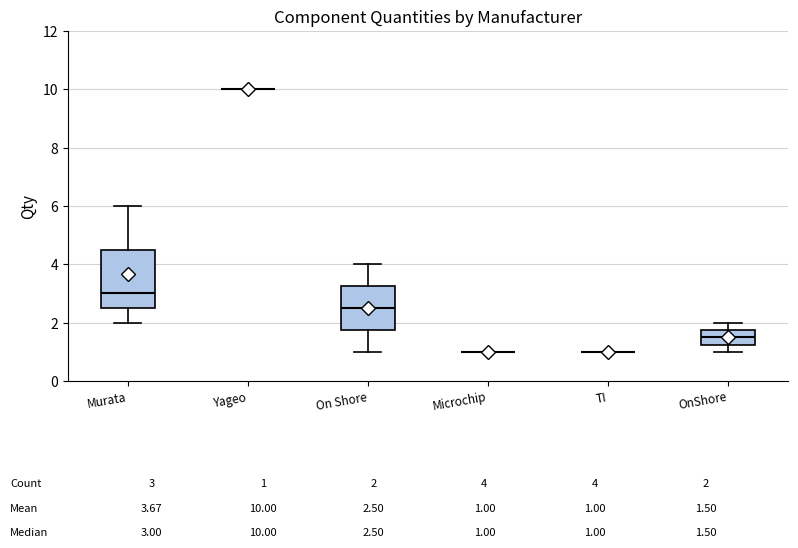

Which box is the tallest, from its lower edge to its upper edge?

Murata